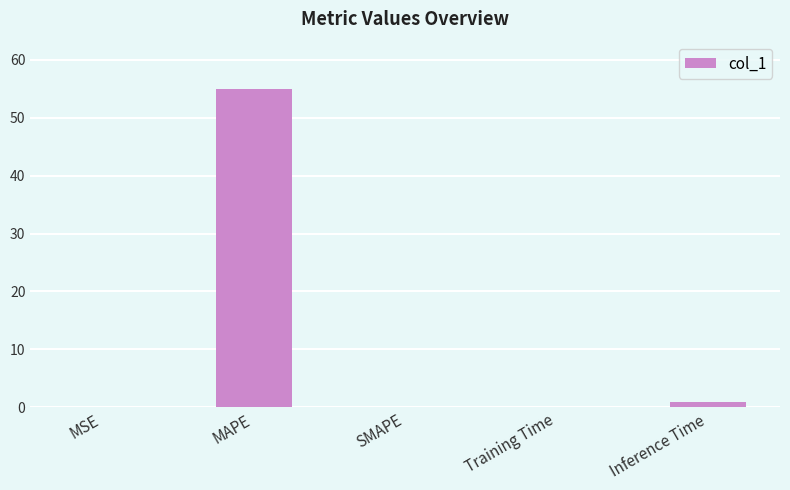

What is the sum of all values?

55.9